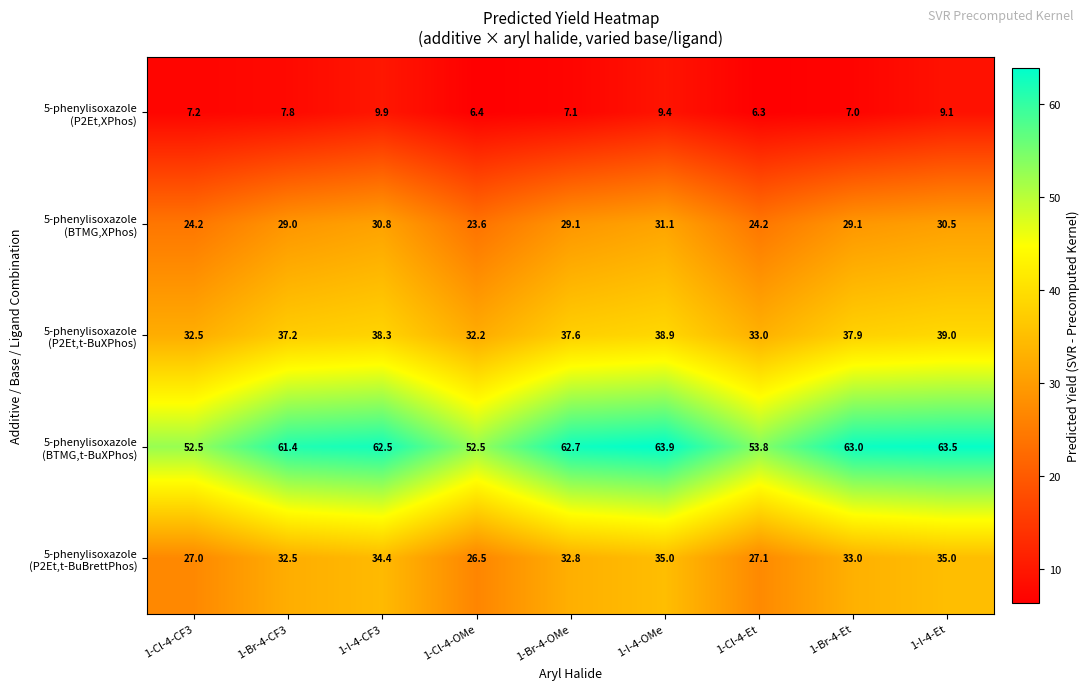

What is the minimum value shown in the chart?

6.3